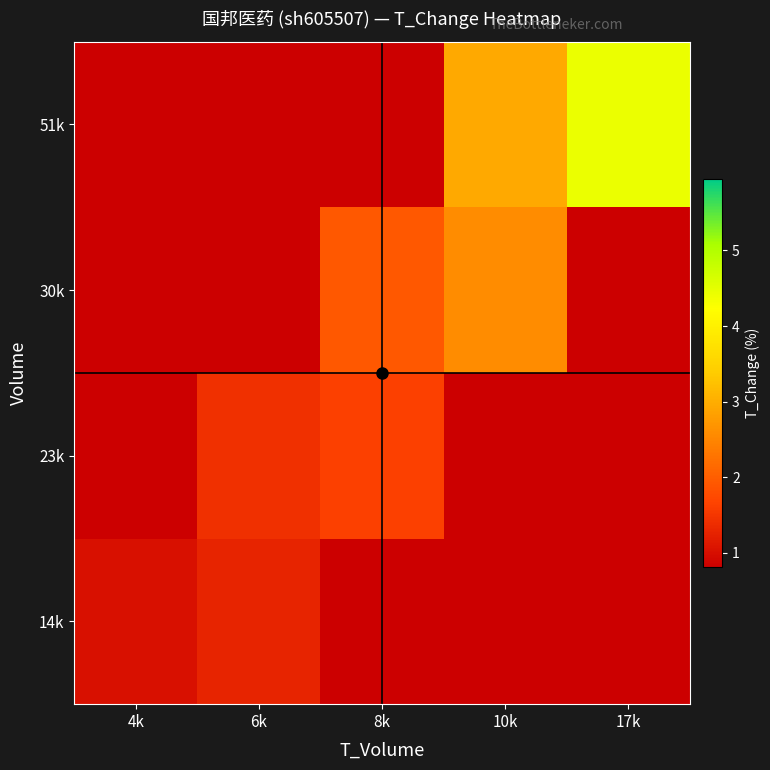

At which category is the sum across all series the highest?

10k